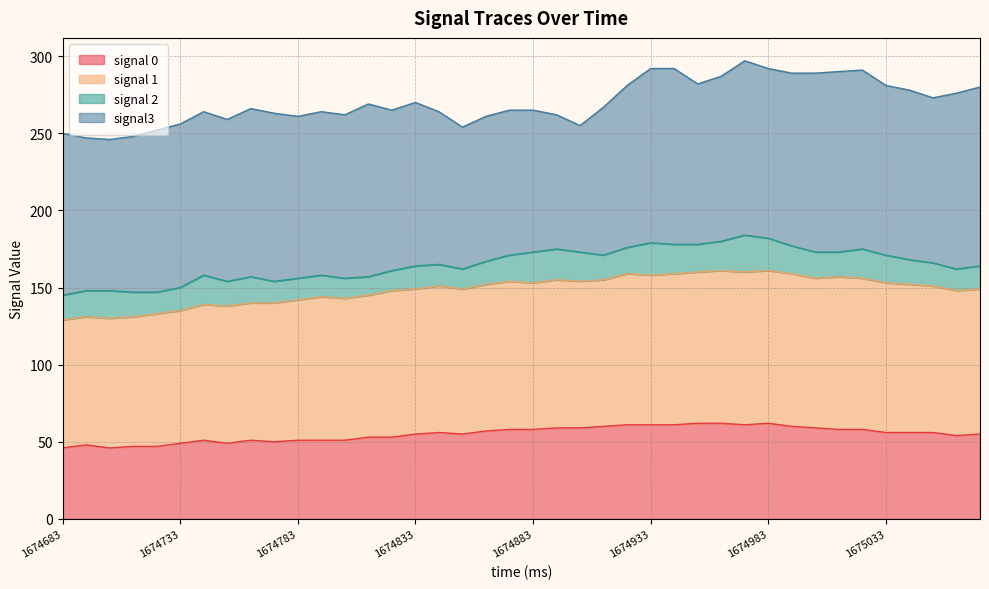

True or false: signal 1 and signal 0 intersect in this chart.

False